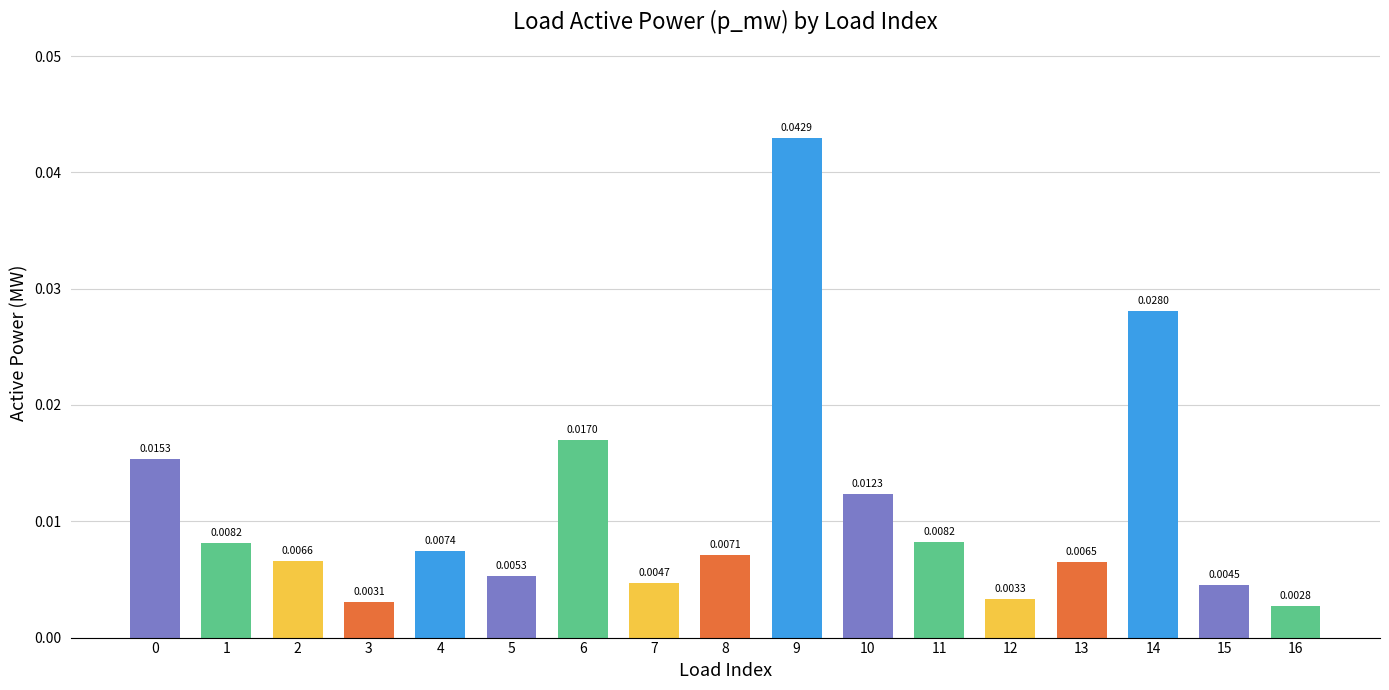

Which has a higher value, 12 or 7?

7